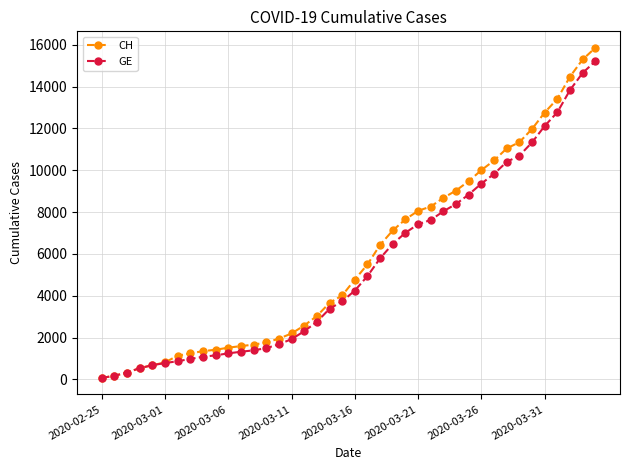

At how many categories does at least one series exceed 6819?

17